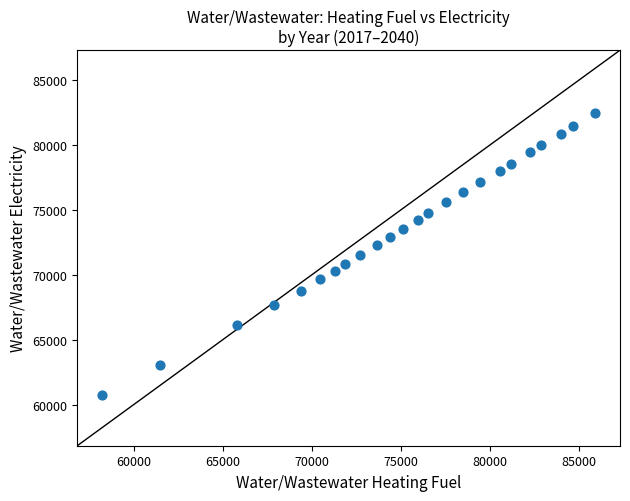

What is the range of X values (max minus min)?

27716.7